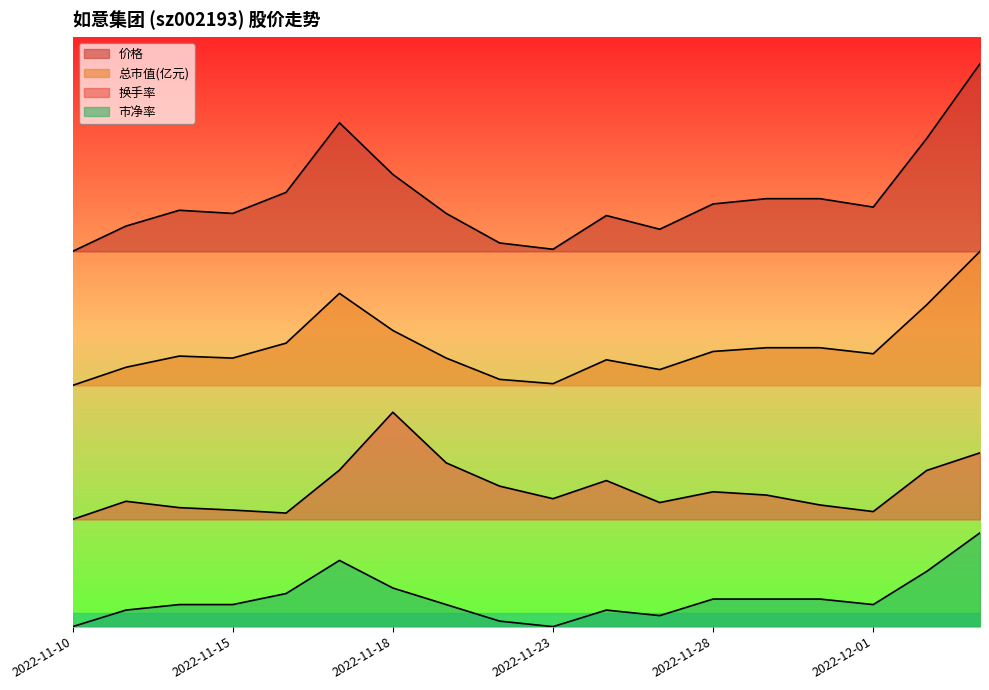

At which label does 换手率 reach its peak?

2022-11-18